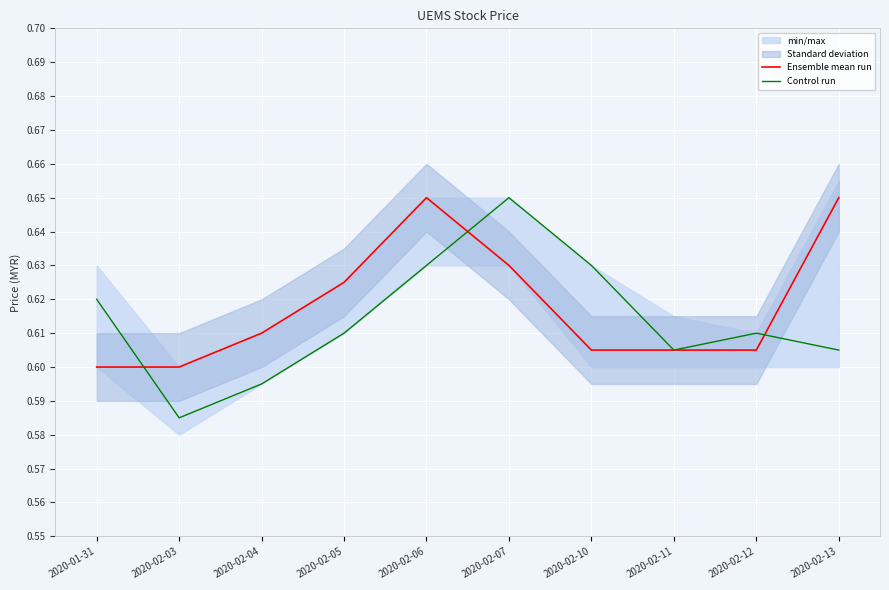

Reading left to right, what are all the values shown in this chart?

Ensemble mean run: 2020-01-31=0.6	2020-02-03=0.6	2020-02-04=0.6	2020-02-05=0.6	2020-02-06=0.7	2020-02-07=0.6	2020-02-10=0.6	2020-02-11=0.6	2020-02-12=0.6	2020-02-13=0.7
Control run: 2020-01-31=0.6	2020-02-03=0.6	2020-02-04=0.6	2020-02-05=0.6	2020-02-06=0.6	2020-02-07=0.7	2020-02-10=0.6	2020-02-11=0.6	2020-02-12=0.6	2020-02-13=0.6